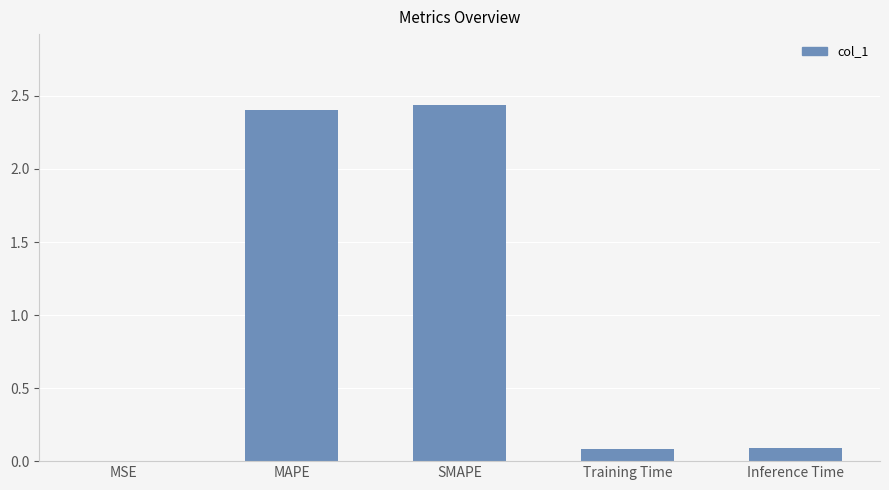

How many categories are shown in the chart?

5